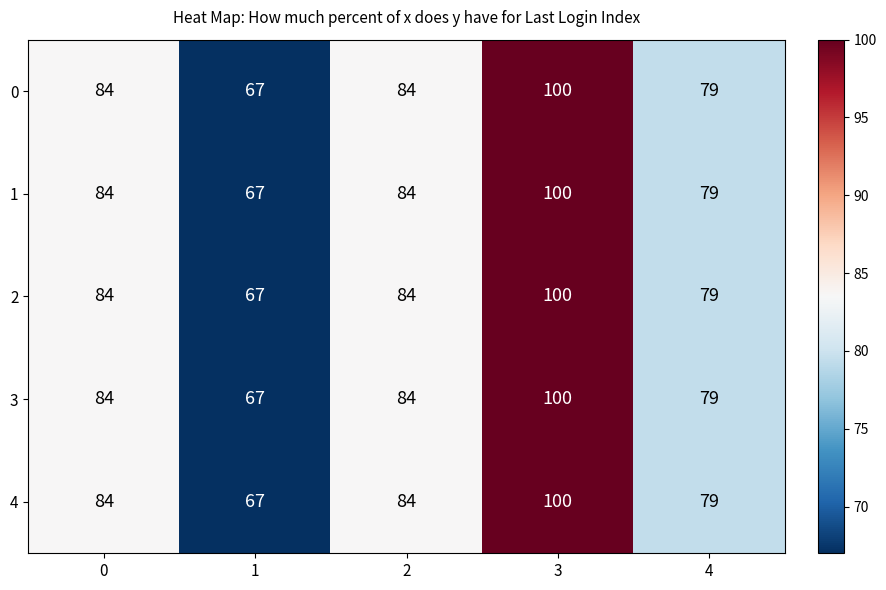

What is the difference between the 3 values at 4 and 2?

5